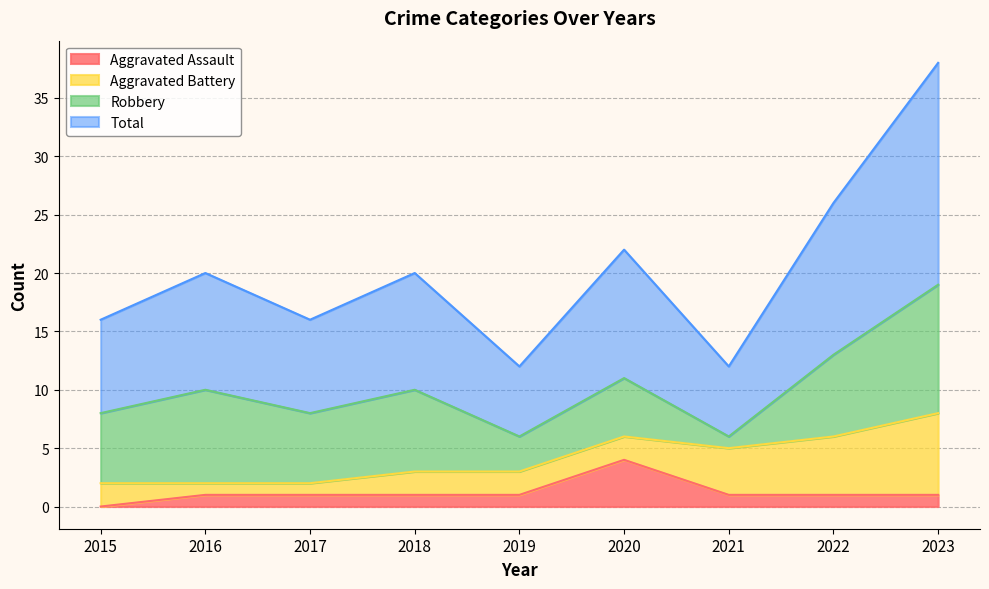

Between 2019 and 2016, which is larger?

2019